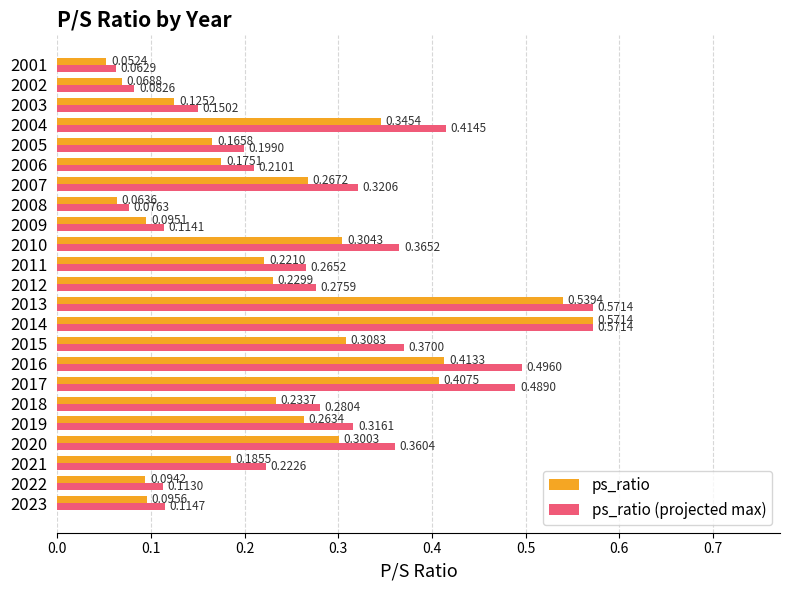

At 2006, list the series in order from smallest to largest.

ps_ratio, ps_ratio (projected max)